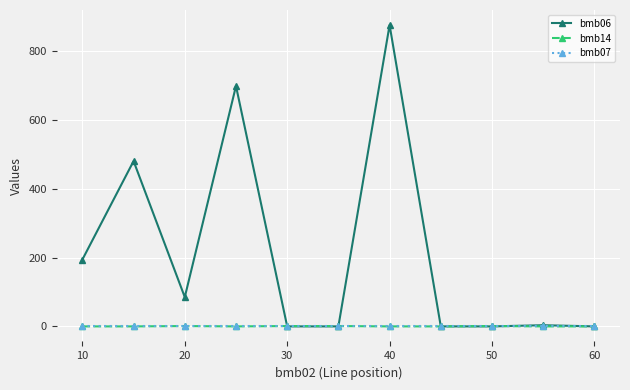

True or false: bmb06 has more than 1 points higher than both neighbors.

True